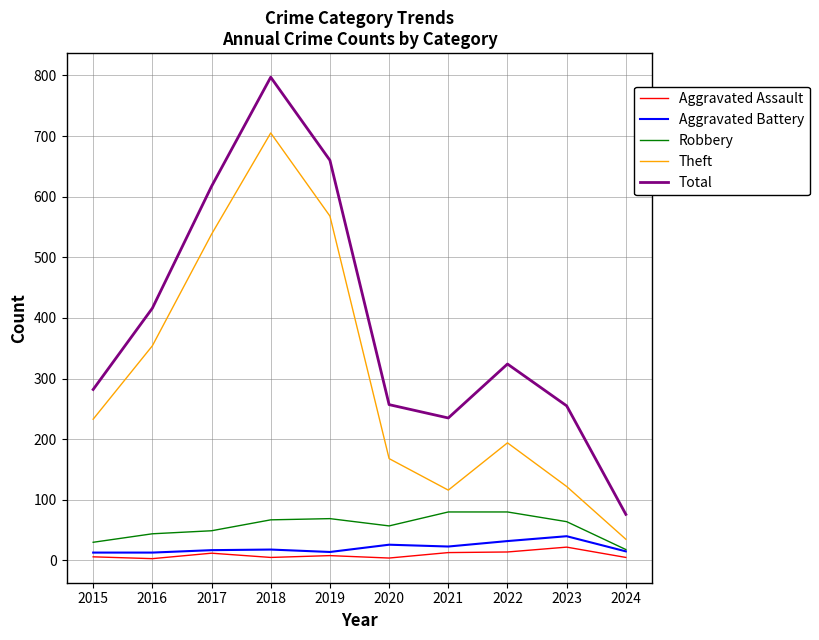

What is the average value of the Total series?

392